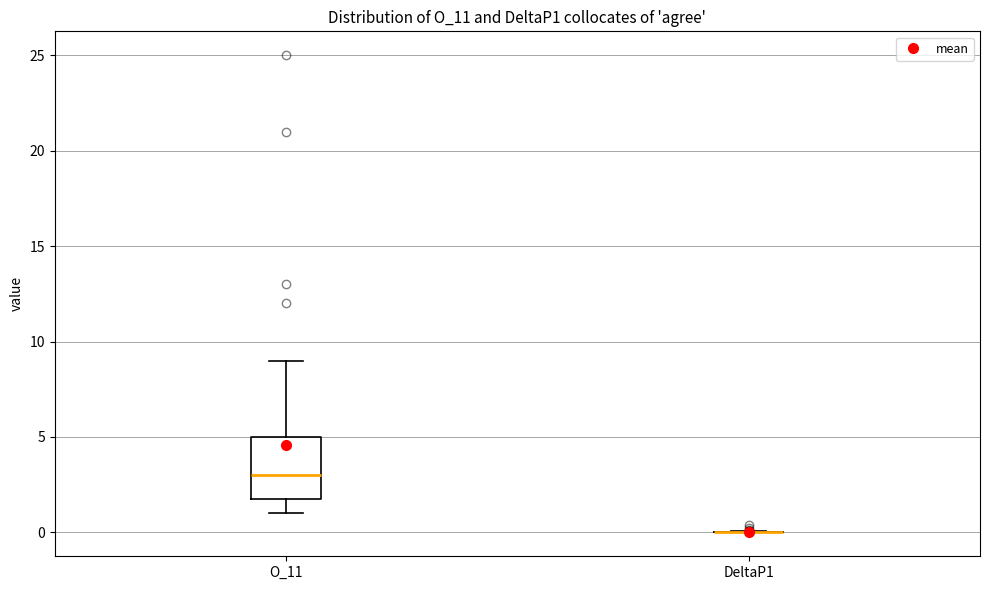

Reading left to right, read every box against the y-axis: the position of its median line, the range the box covers, and the ends of its whiskers. The values are not printed on the chart, so give them approximately, as read against the axis.

O_11: median 3, box 2 to 5, whiskers 1 to 9
DeltaP1: box collapsed to a line at 0, whiskers 0 to 0